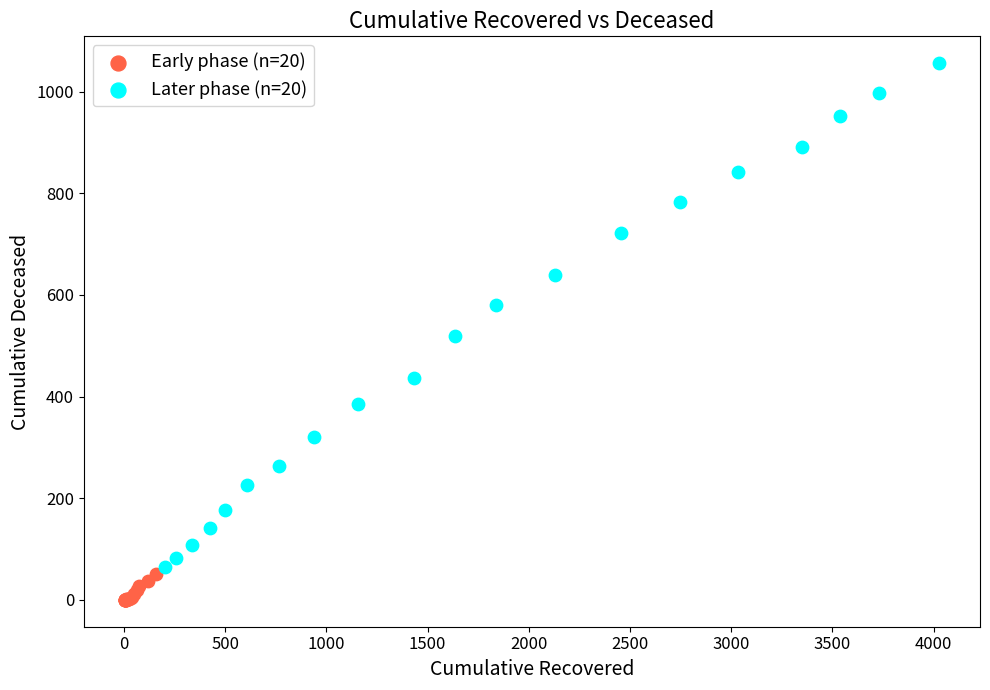

What are all the series names shown in the legend?

Early phase (n=20), Later phase (n=20)